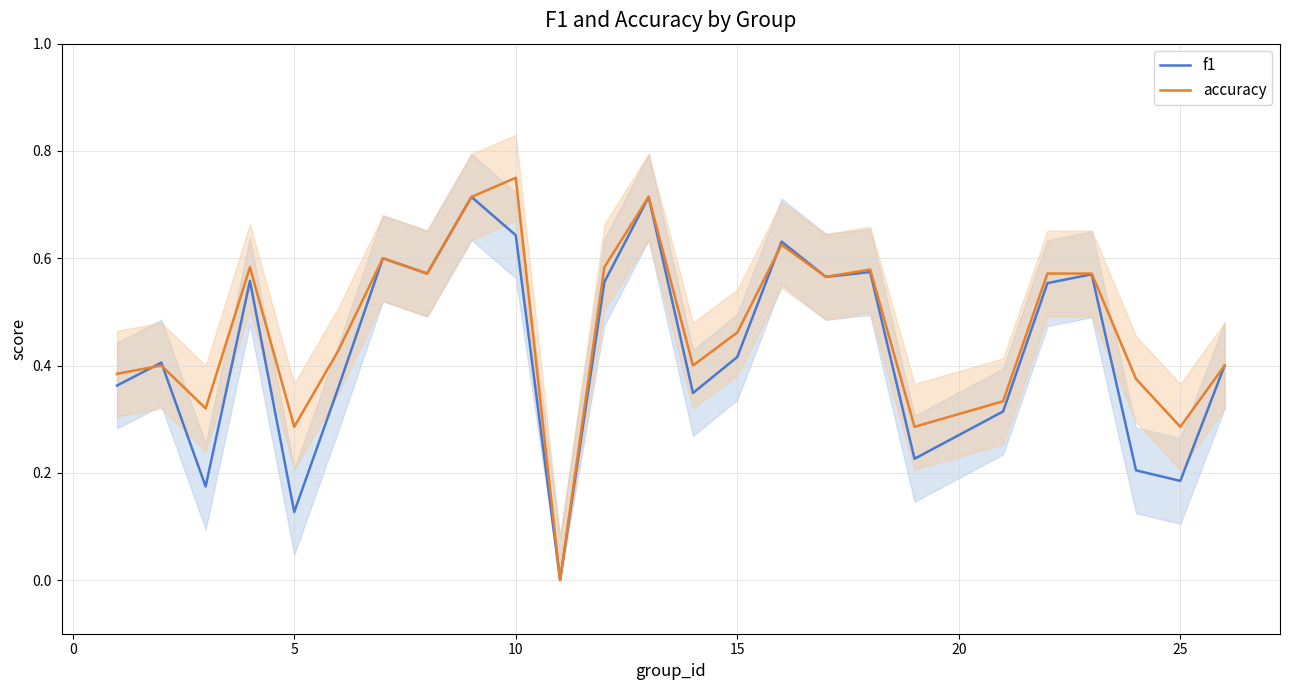

Does the chart display data point markers on the line(s)?

No